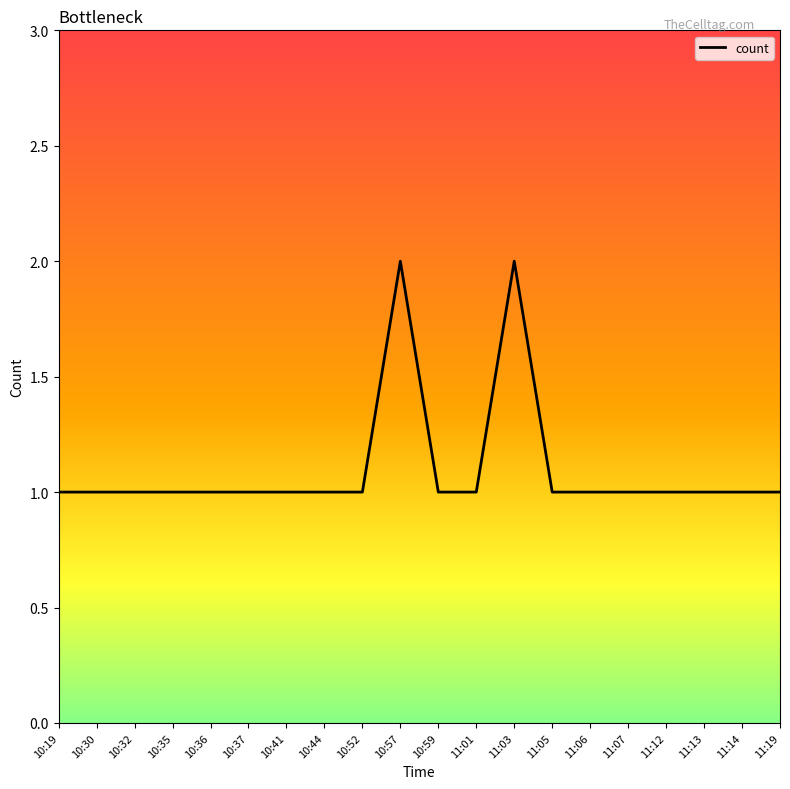

Is it true that the value at 10:30 is 0?

False